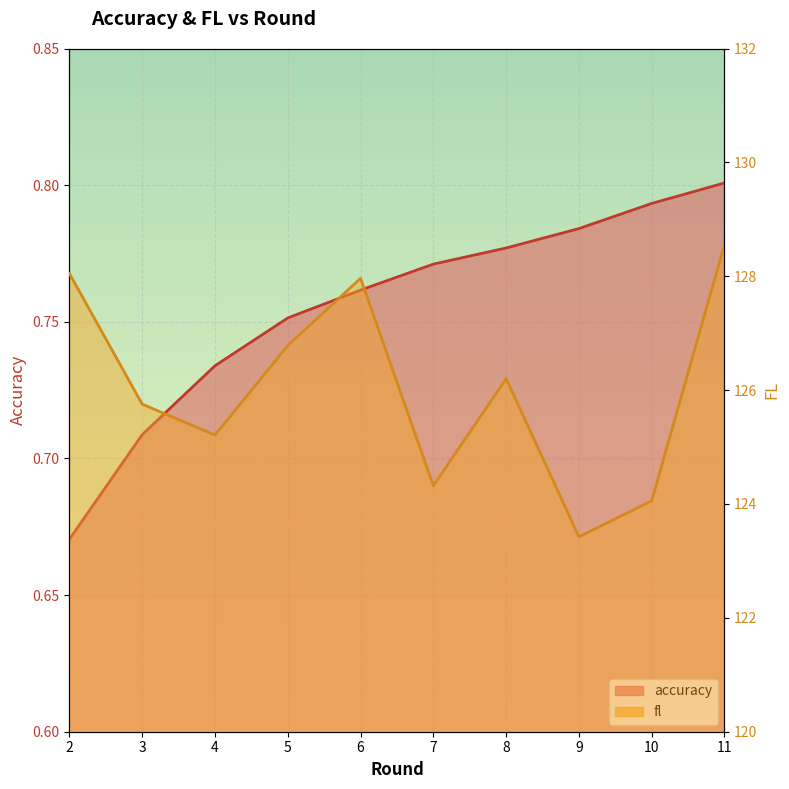

Read the fl value at 2.

128.0